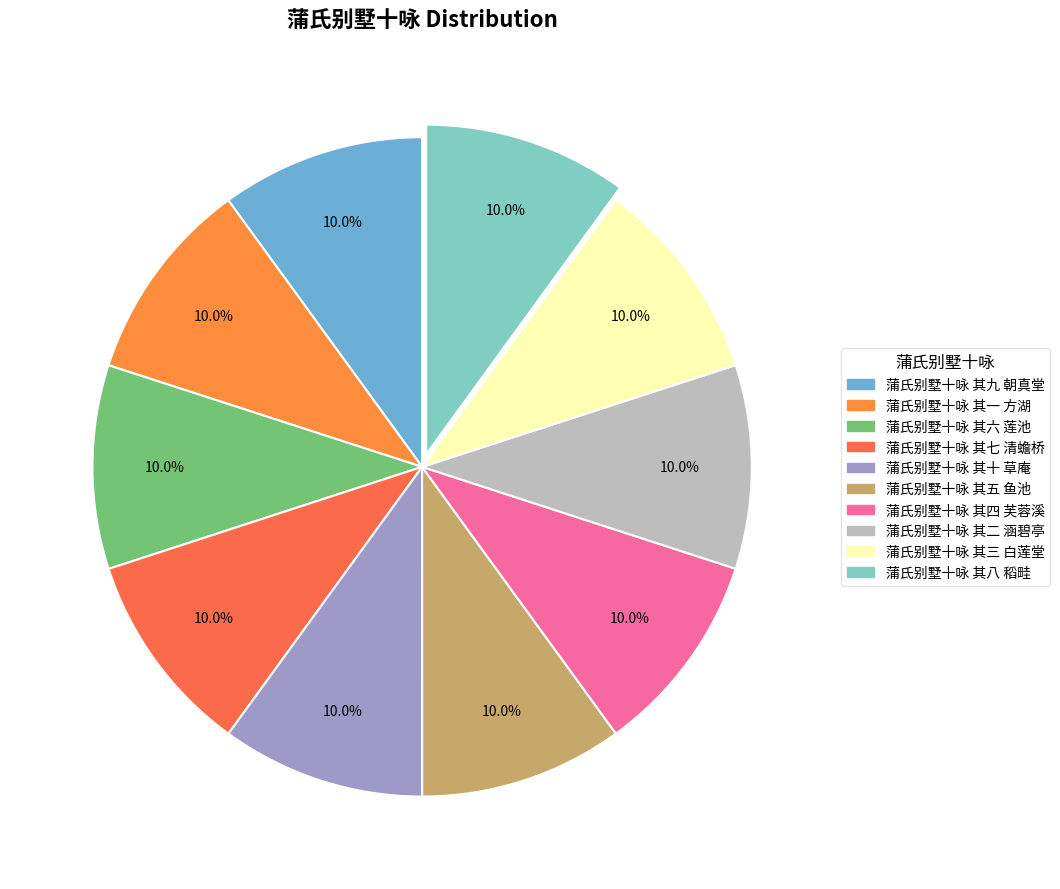

To the nearest percent, what is the combined percentage of 蒲氏别墅十咏 其八 稻畦 and 蒲氏别墅十咏 其五 鱼池?

20%